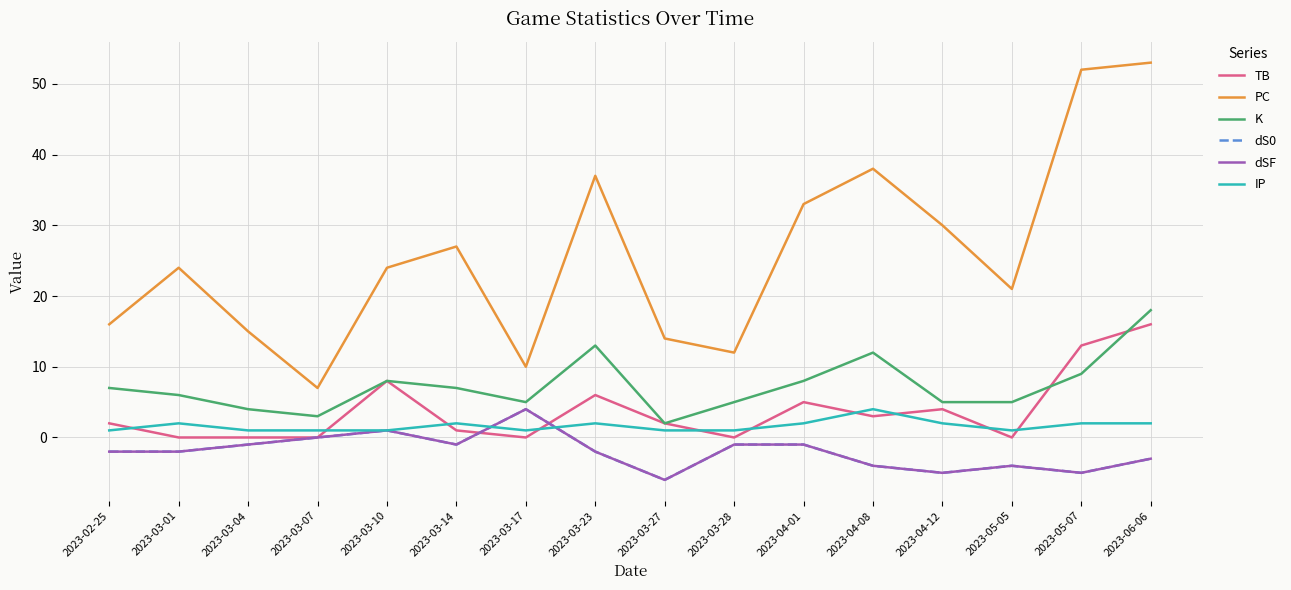

The value of dSF at 2023-03-07 is 5. True or false?

False